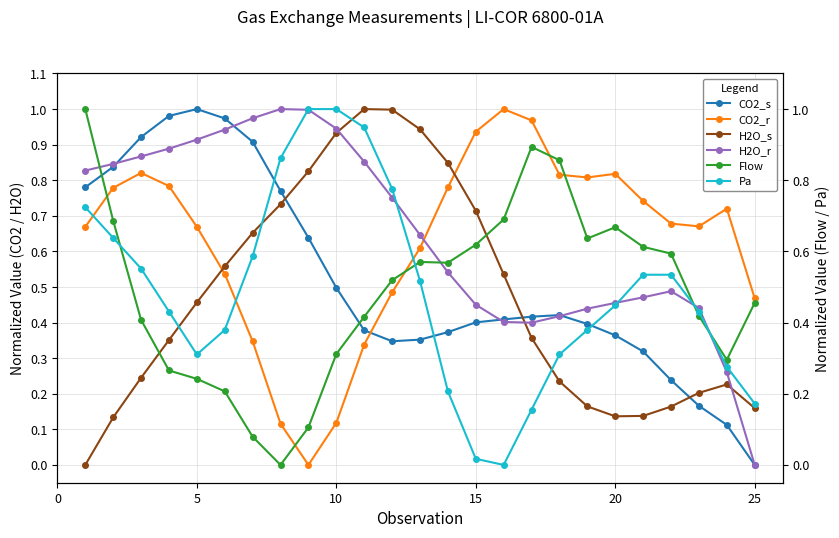

Which series ends up on top after the final intersection of H2O_s and Flow?

Flow